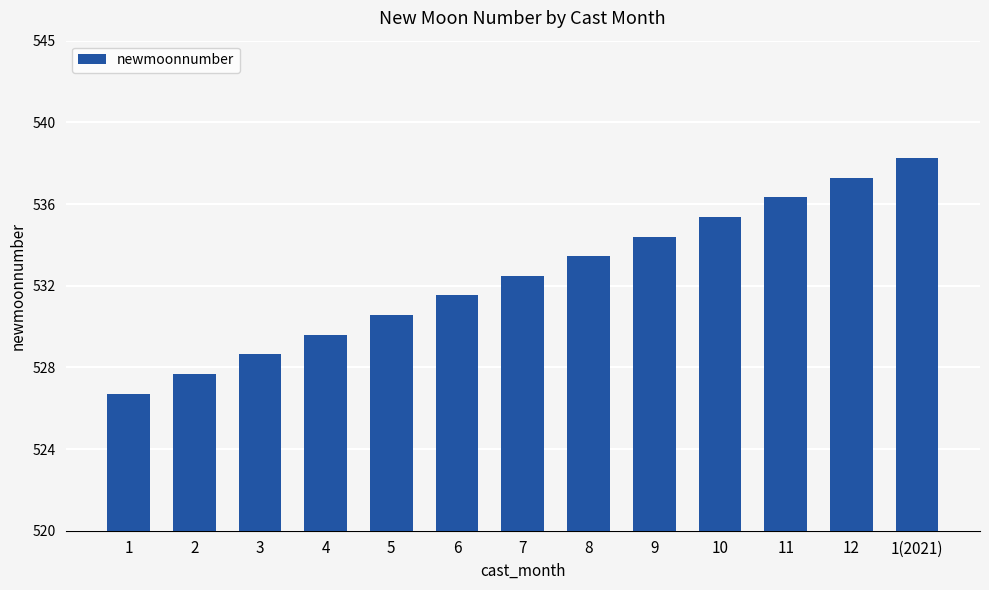

Which category has the highest value across all series?

1(2021)